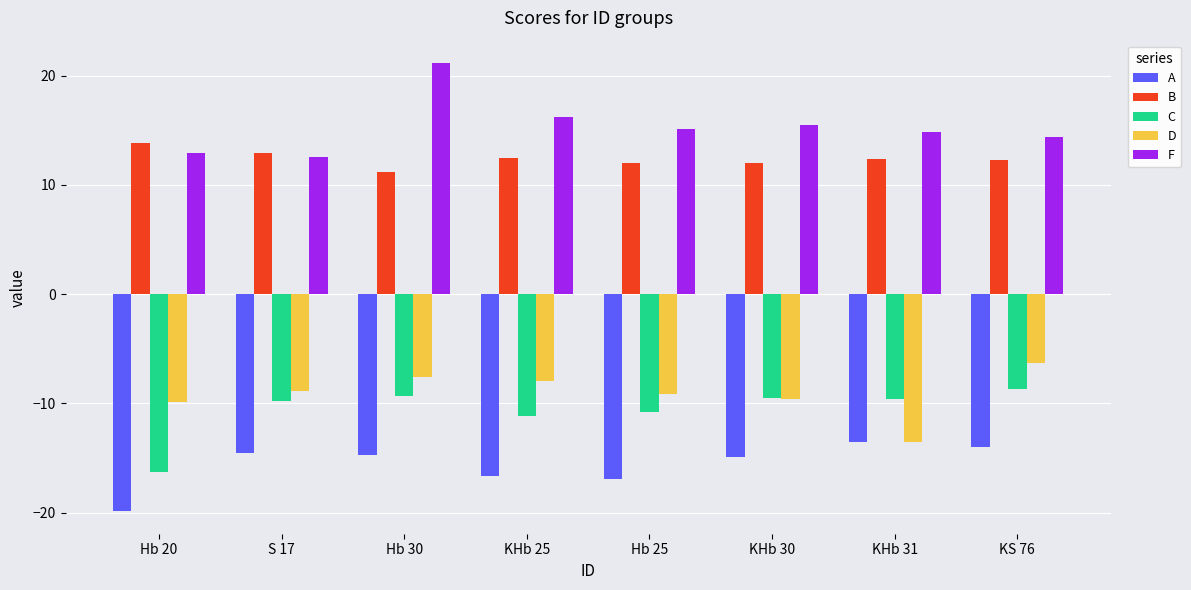

What is the difference between the maximum and minimum values in the B series?

2.6